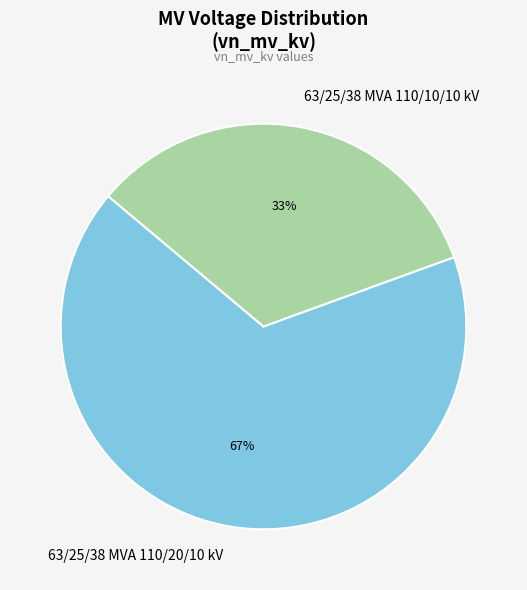

Do 63/25/38 MVA 110/20/10 kV and 63/25/38 MVA 110/10/10 kV together represent more than half of the pie?

Yes